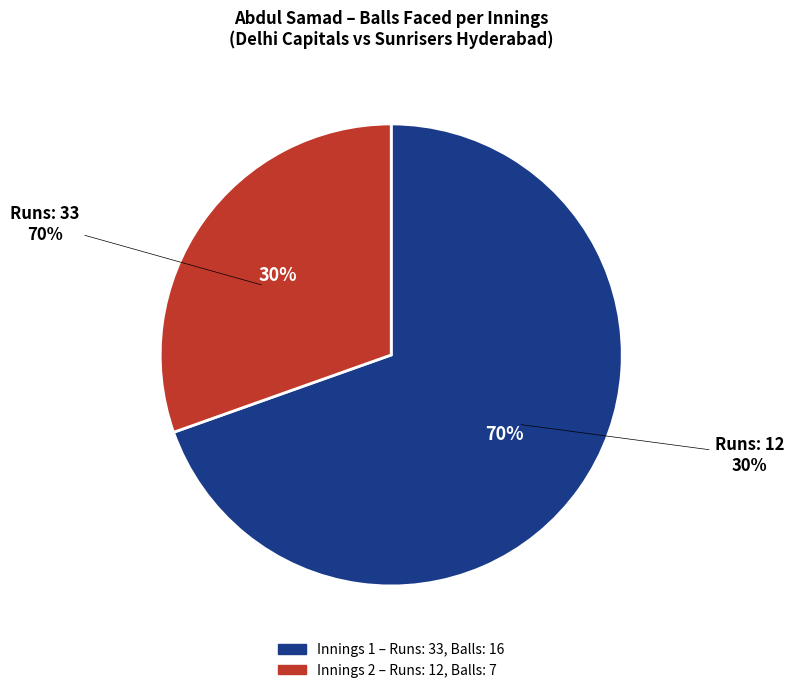

Do 12 and 33 together represent more than half of the pie?

Yes